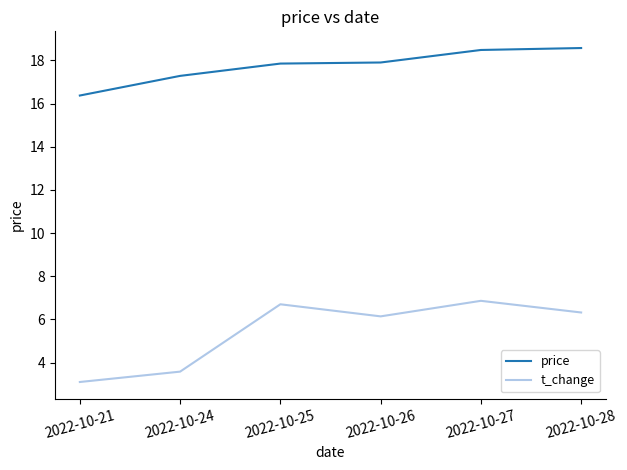

What is the approximate value of price at 2022-10-21?

16.4